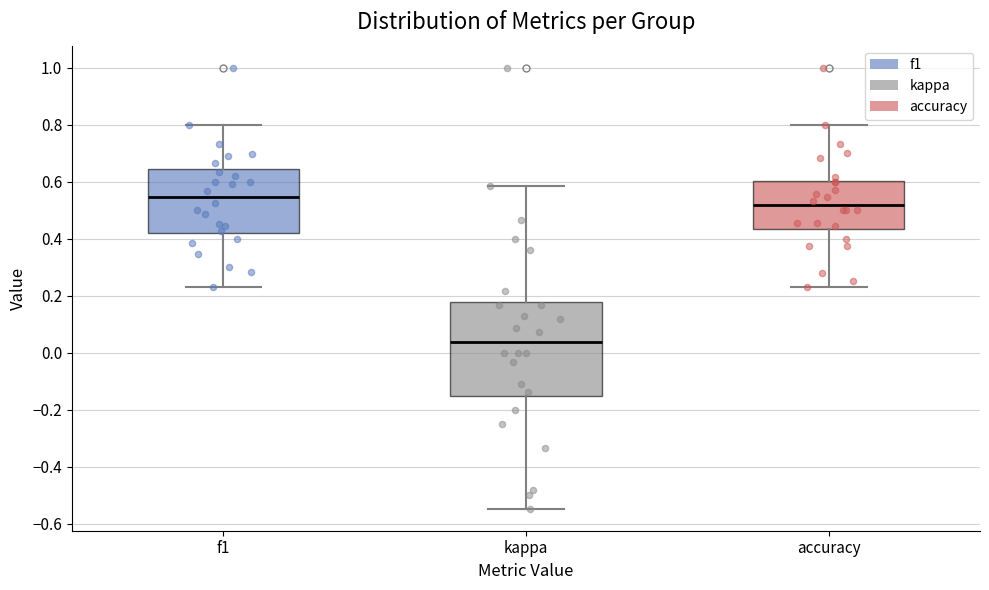

Where is the upper edge of the box for f1 on the y-axis? The values are not printed on the chart, so give them approximately, as read against the axis.

0.64